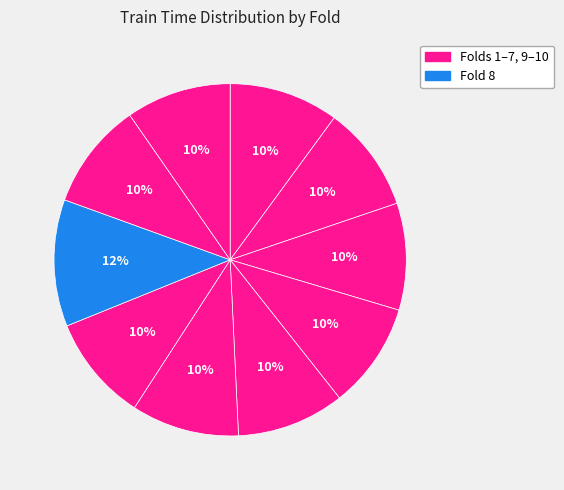

How many slices are in this pie chart?

10